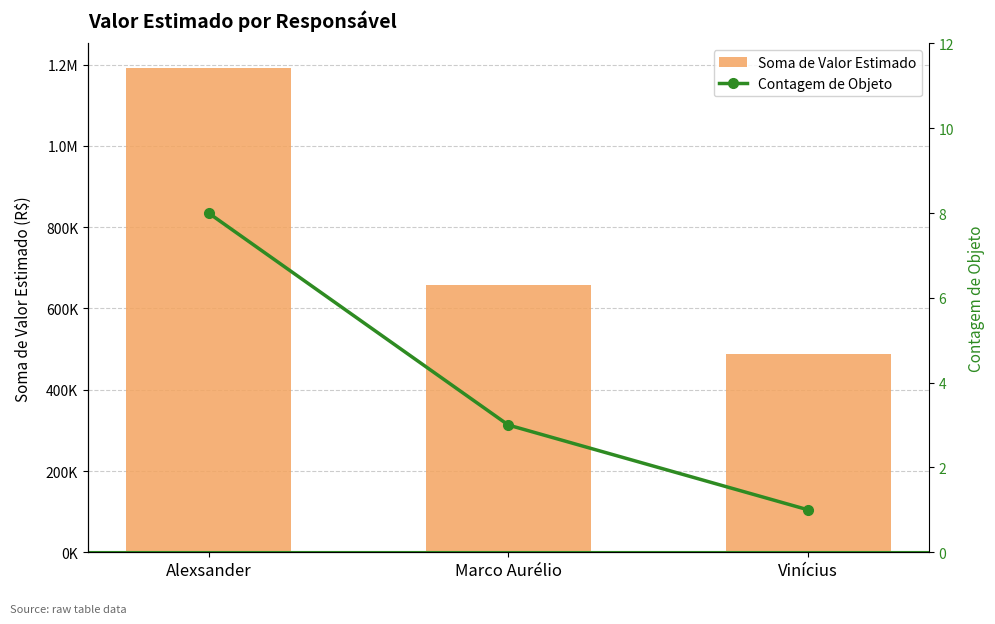

Which series has the widest spread of values?

Soma de Valor Estimado